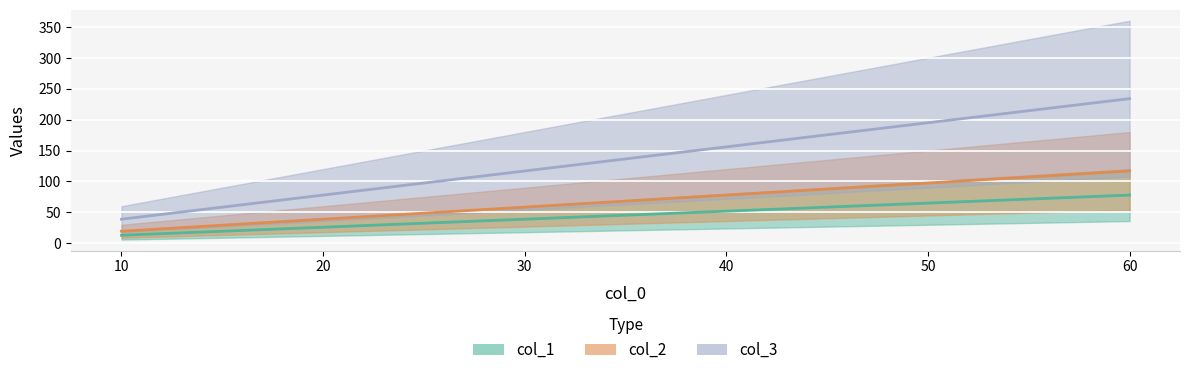

What is the total value across all series at 60?

429.0